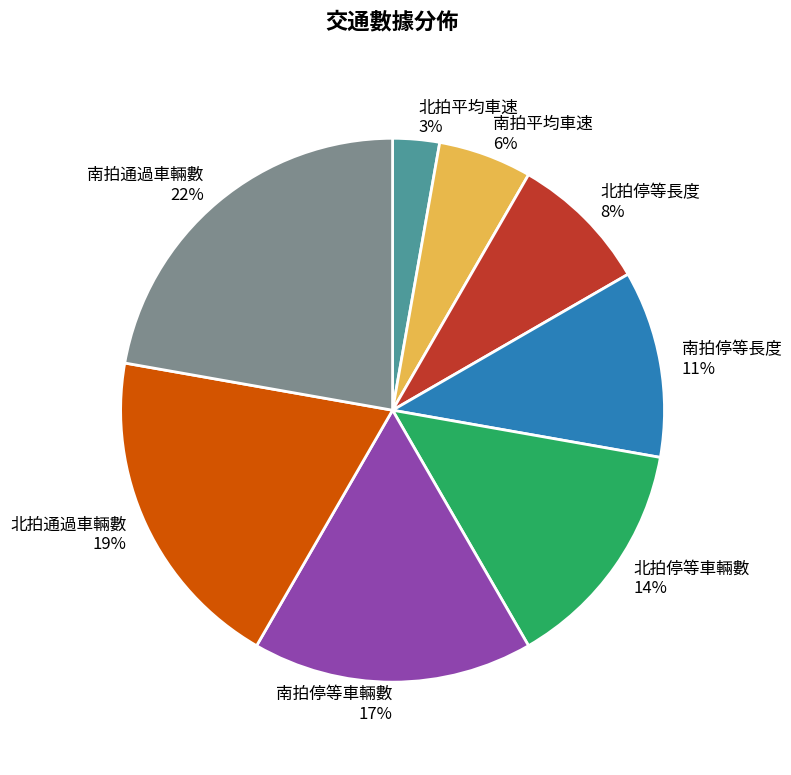

How many segments does this pie chart have?

8